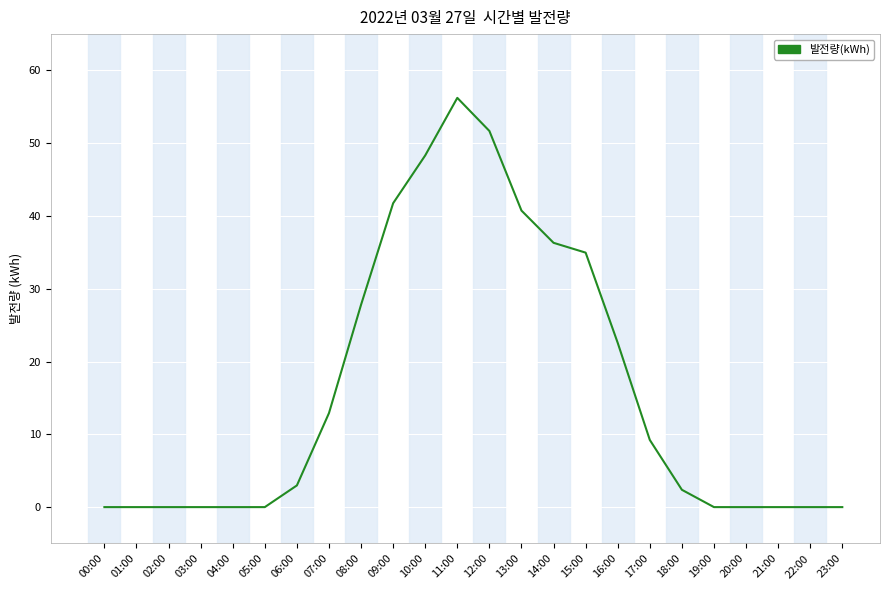

What is the greatest value displayed?

56.2